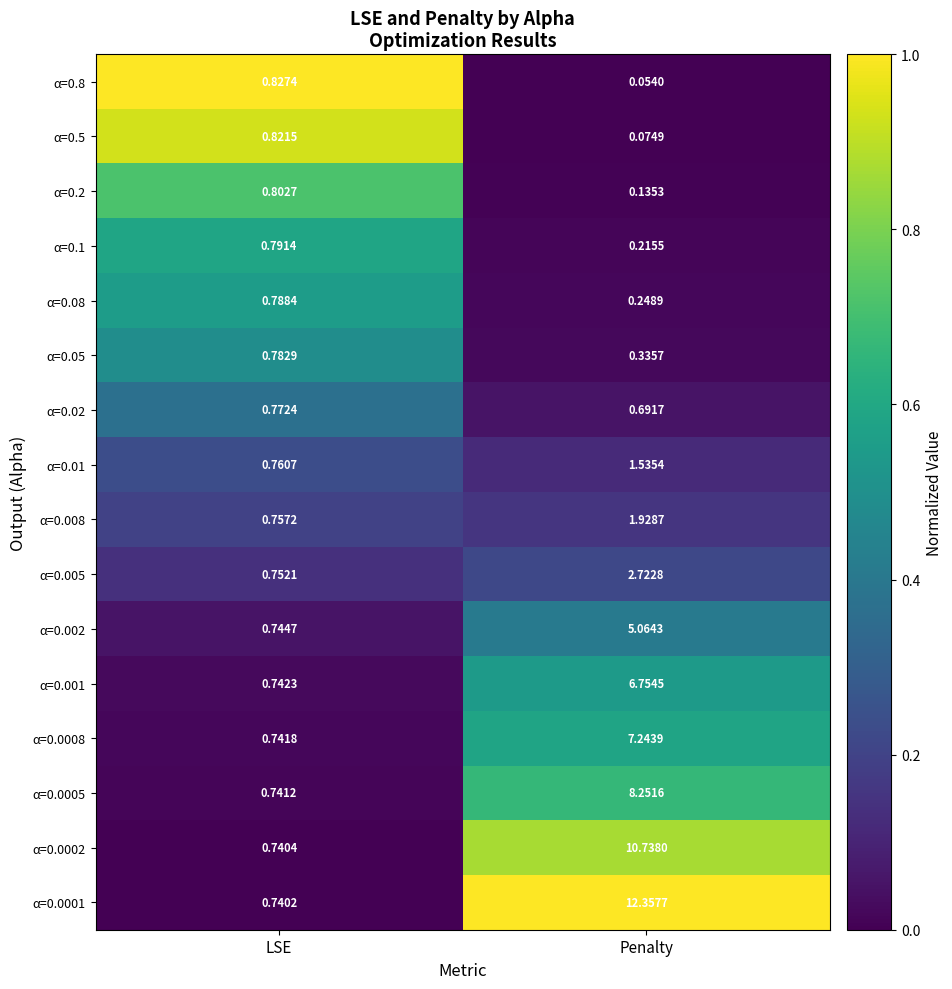

At which label does α=0.0005 first exceed 8?

Penalty